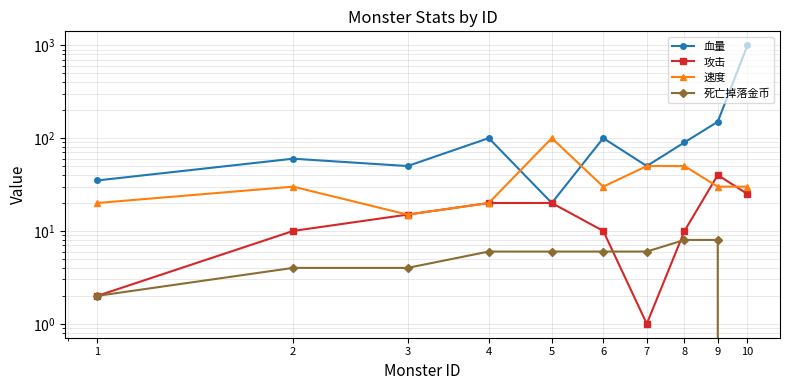

What is the sum of all 血量 values?

1655